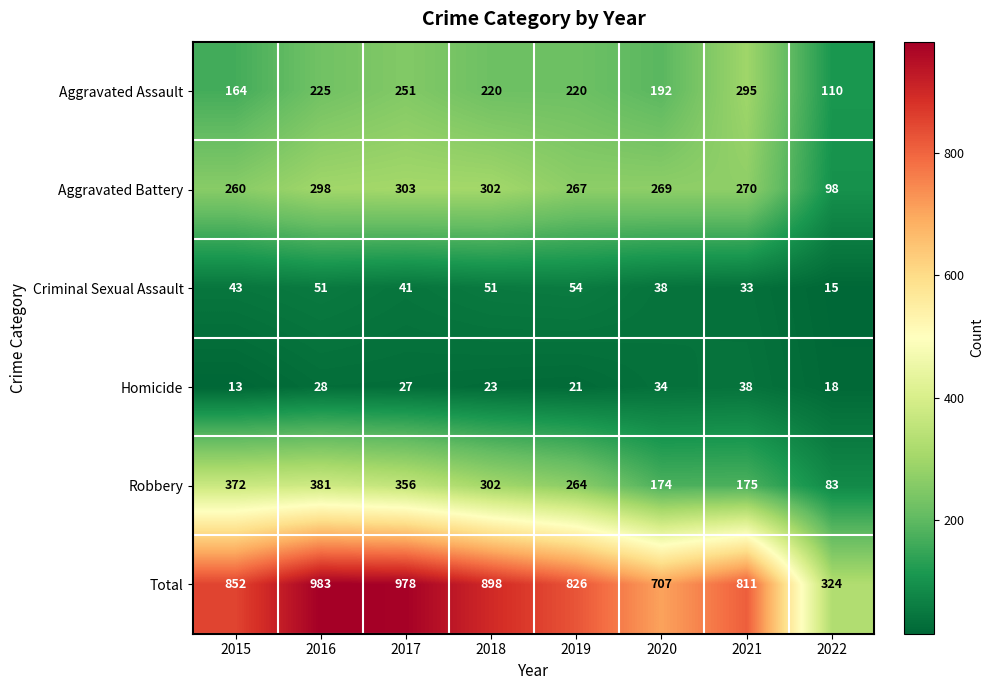

At which label does Aggravated Assault reach its peak?

2021